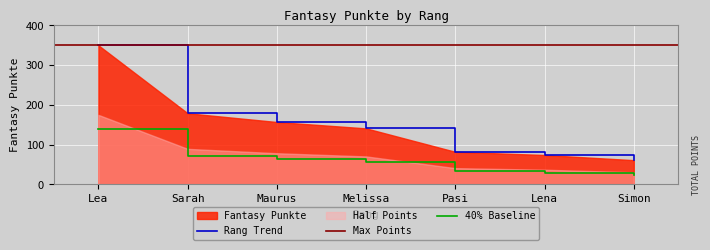

Count the number of categories in the chart.

7